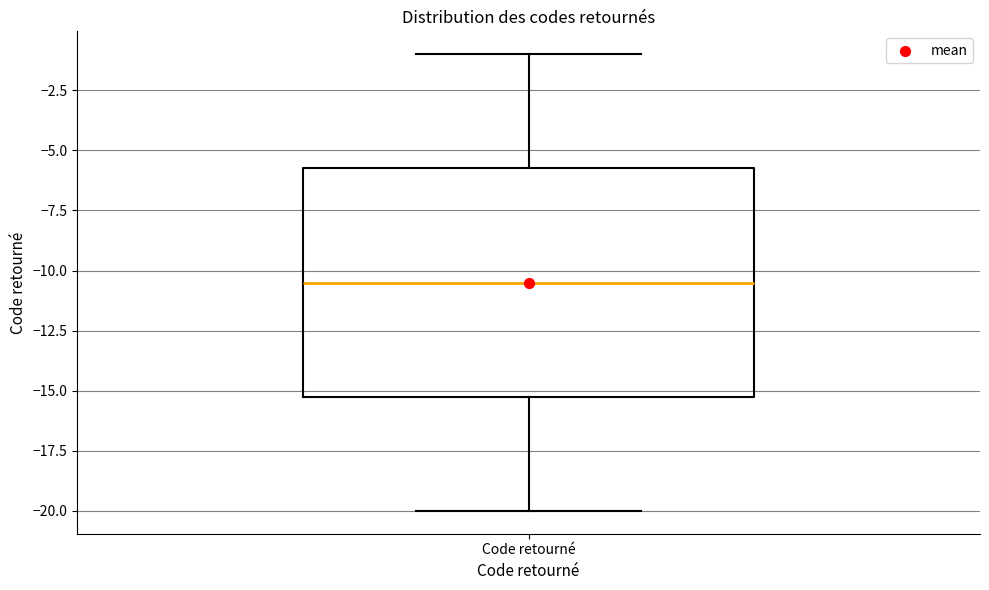

Read this box plot against the y-axis: the position of the median line, the range covered by the box, and the ends of both whiskers. The values are not printed on the chart, so give them approximately, as read against the axis.

median -10.5, box -15.0 to -5.5, whiskers -20.0 to -1.0